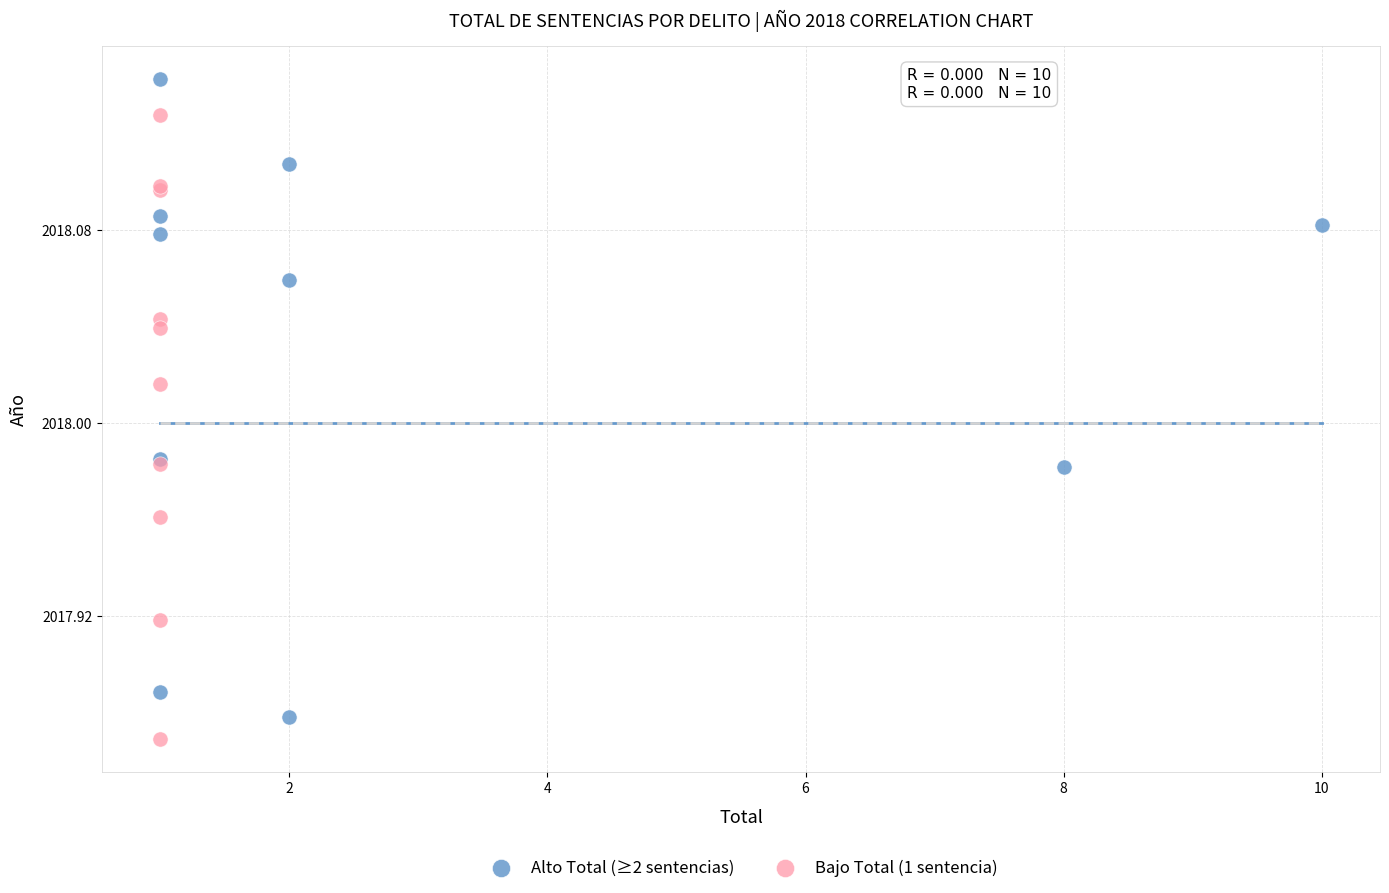

Which series contains the highest Y value?

Alto Total (≥2 sentencias)